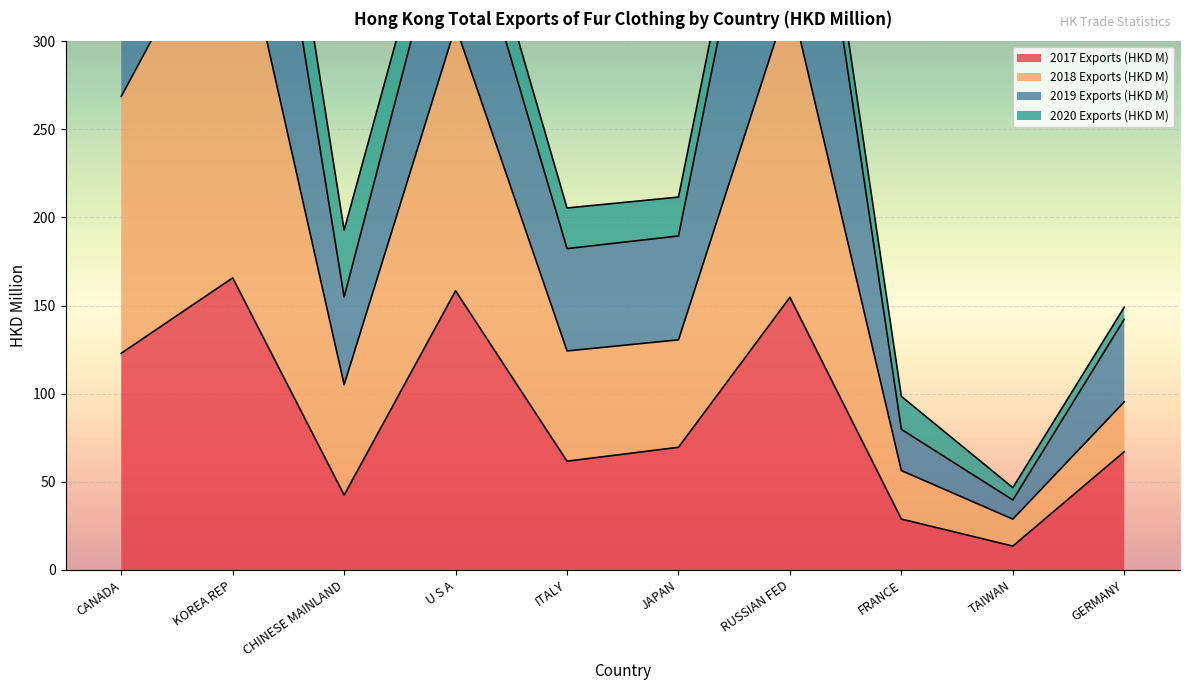

Does the chart display data point markers on the line(s)?

No